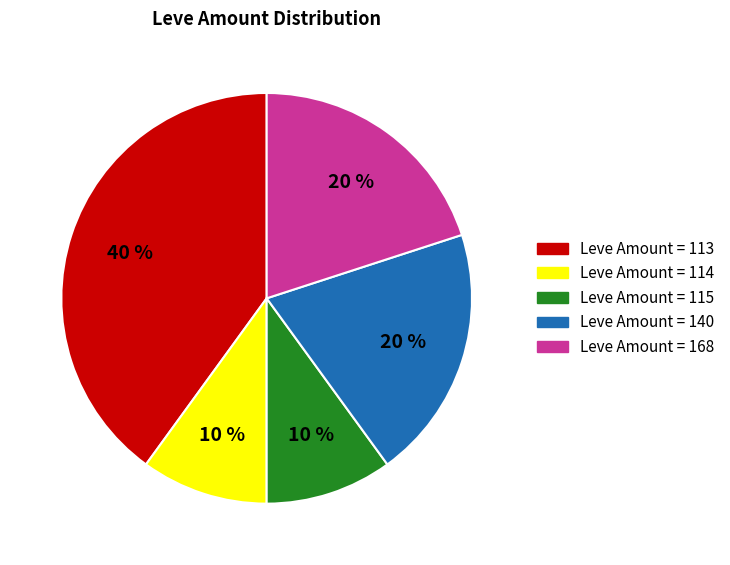

To the nearest percent, what is the difference between the largest and smallest slice percentages?

30%